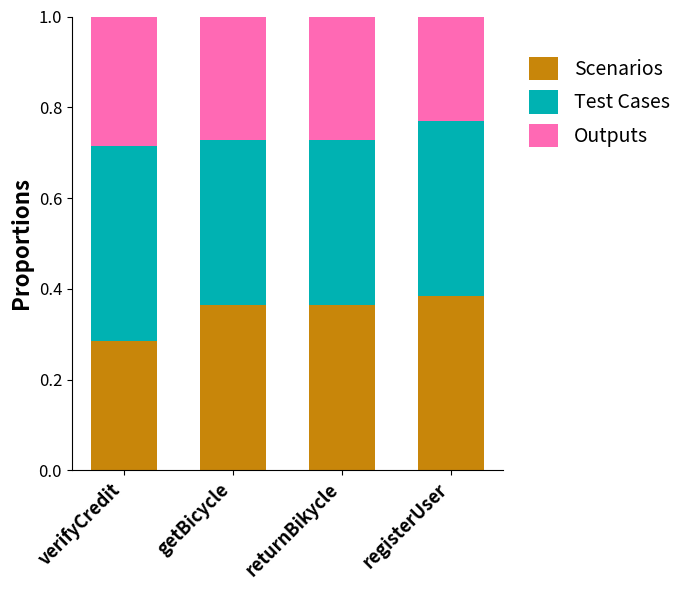

What is the total value across all series at returnBikycle?

1.0